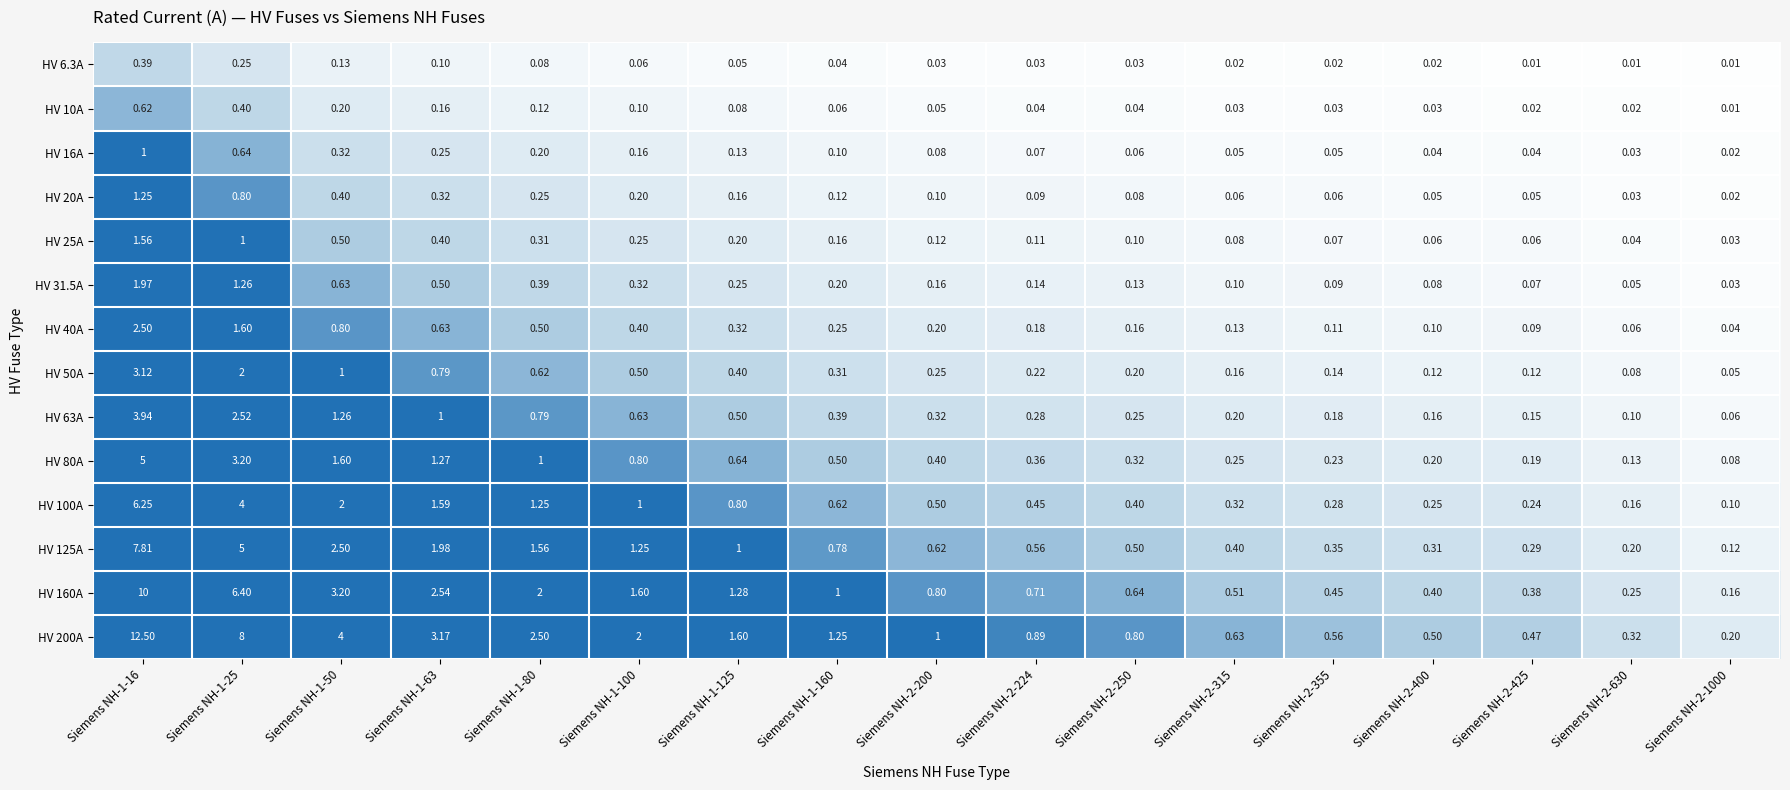

Count the number of data series in this chart.

14